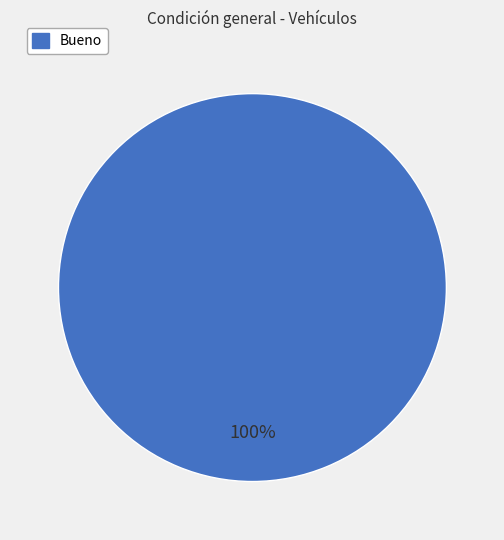

How many segments does this pie chart have?

1